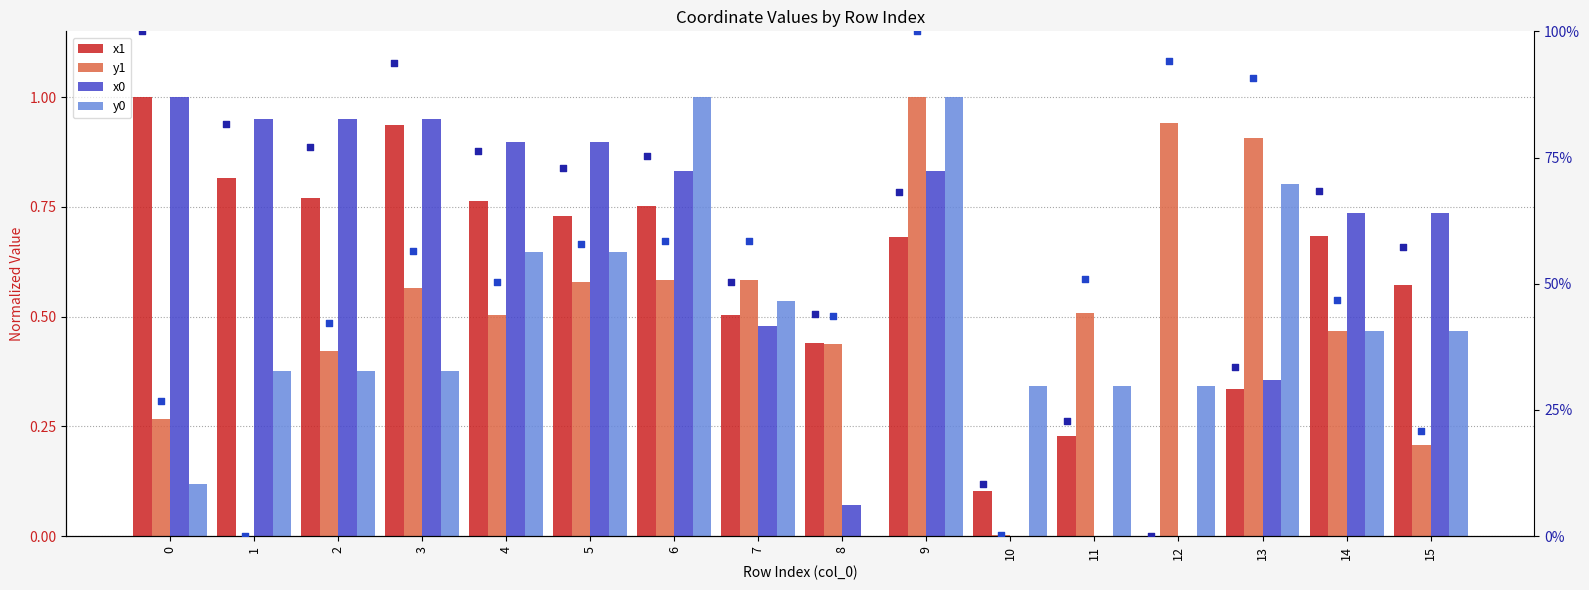

What is the total value across all series at 14?

117.5